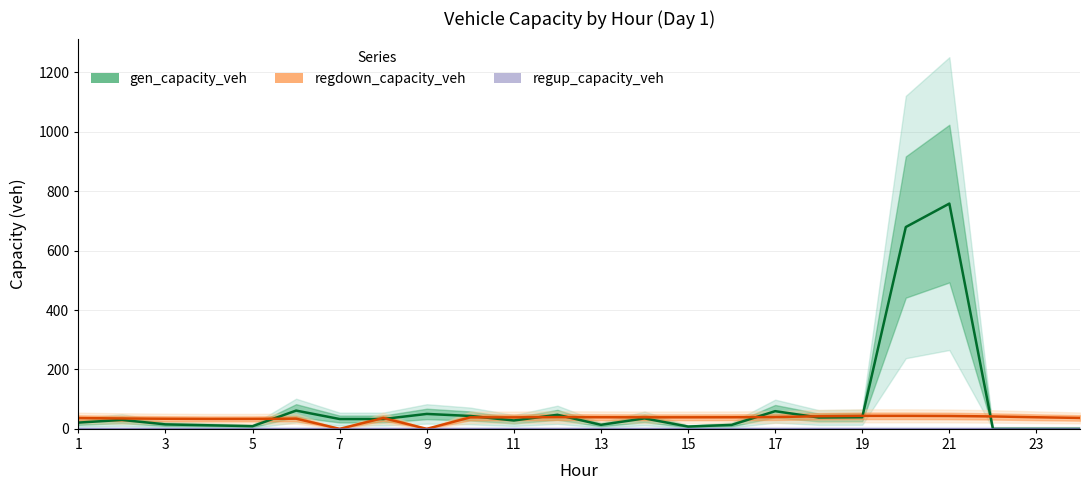

Is the value of gen_capacity_veh at 21 greater than the value of regdown_capacity_veh at 23?

No